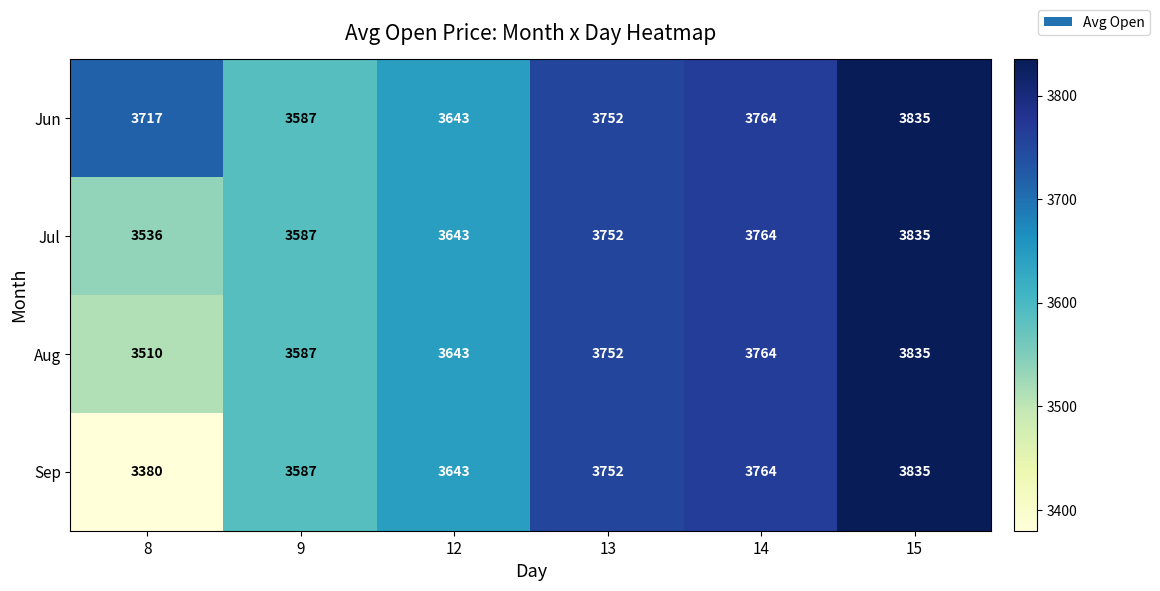

List the labels in order of Sep value, smallest first.

8, 9, 12, 13, 14, 15